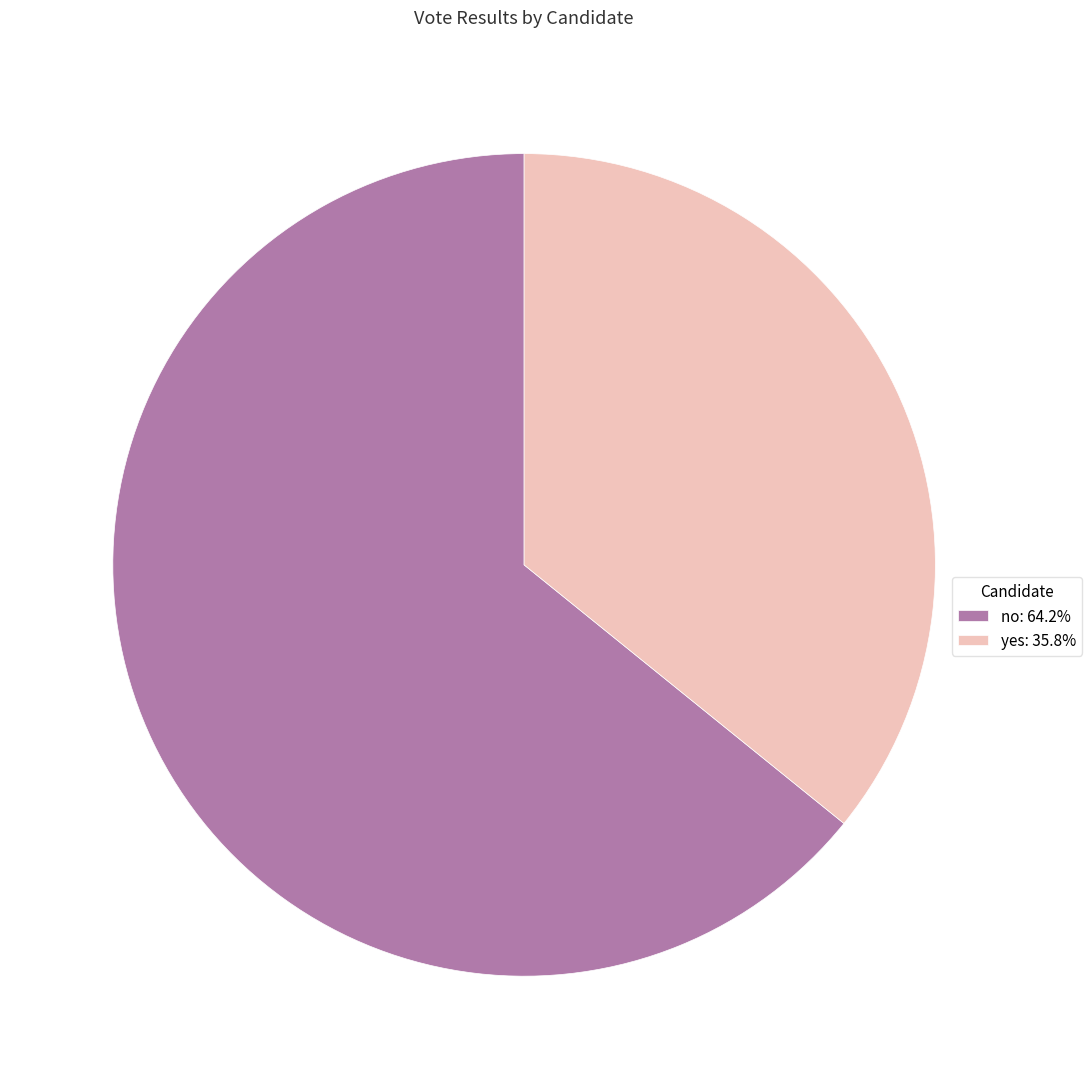

Approximately how many times larger is the value at no: 64.2% compared to yes: 35.8%?

1.8